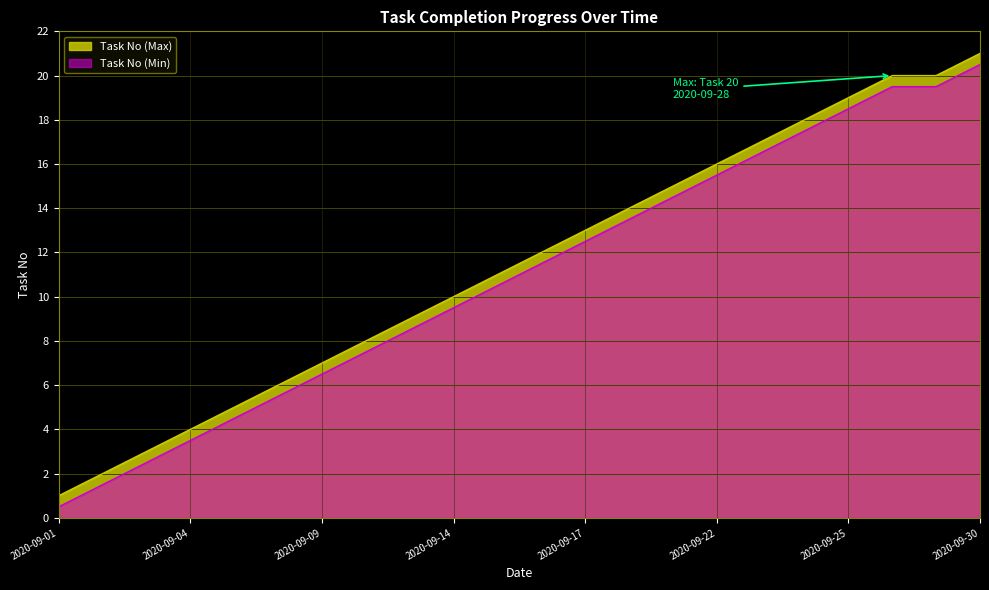

True or false: there are more than 1 points higher than both neighbors.

False